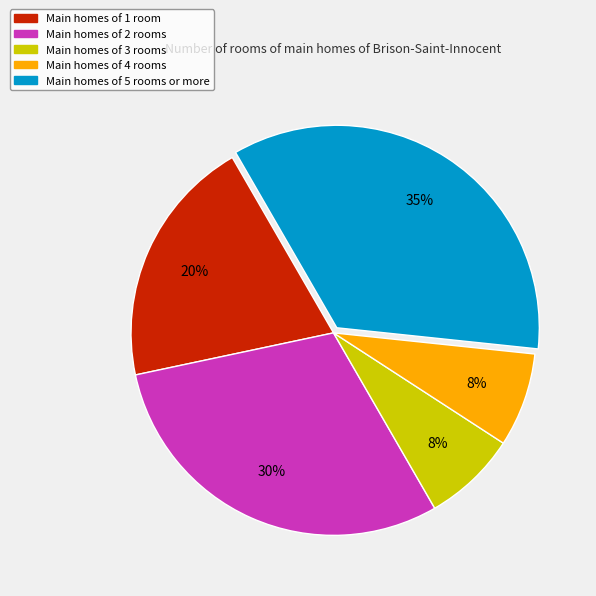

To the nearest percent, what portion does Main homes of 5 rooms or more represent?

35%